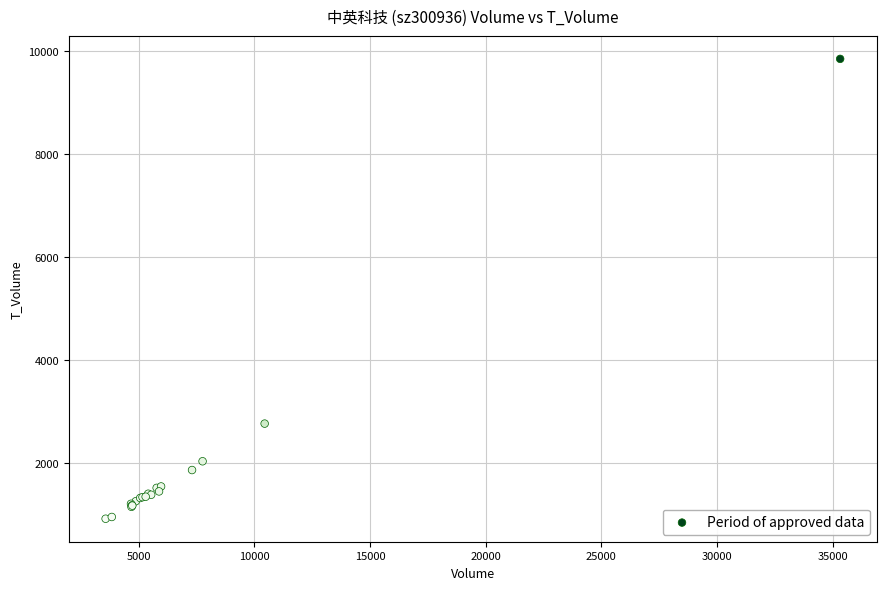

What Y value in the scatter plot is closest to 5390?

2774